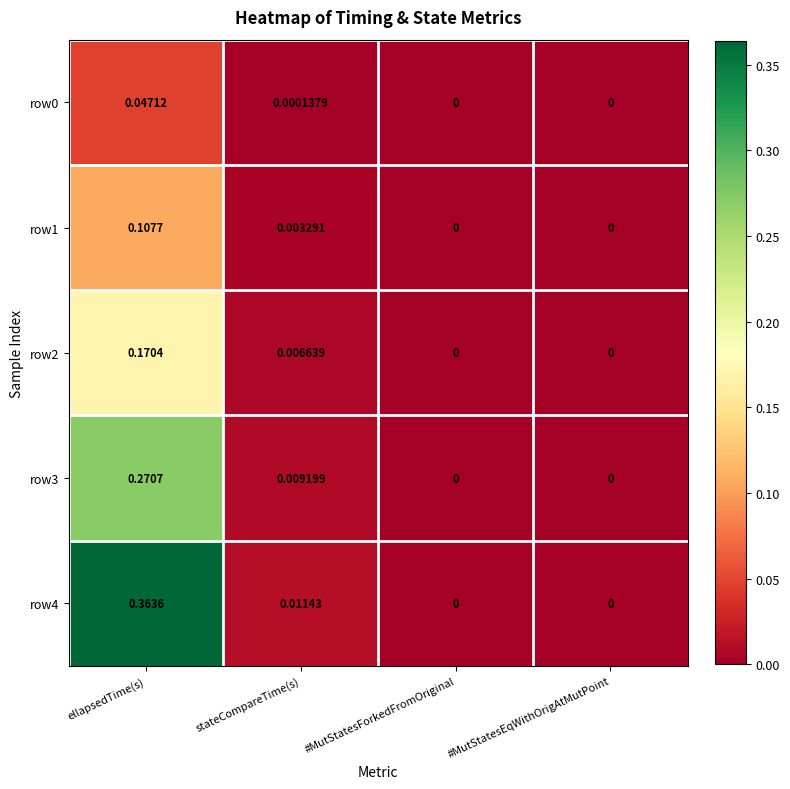

How many positive values does the row4 series have?

2